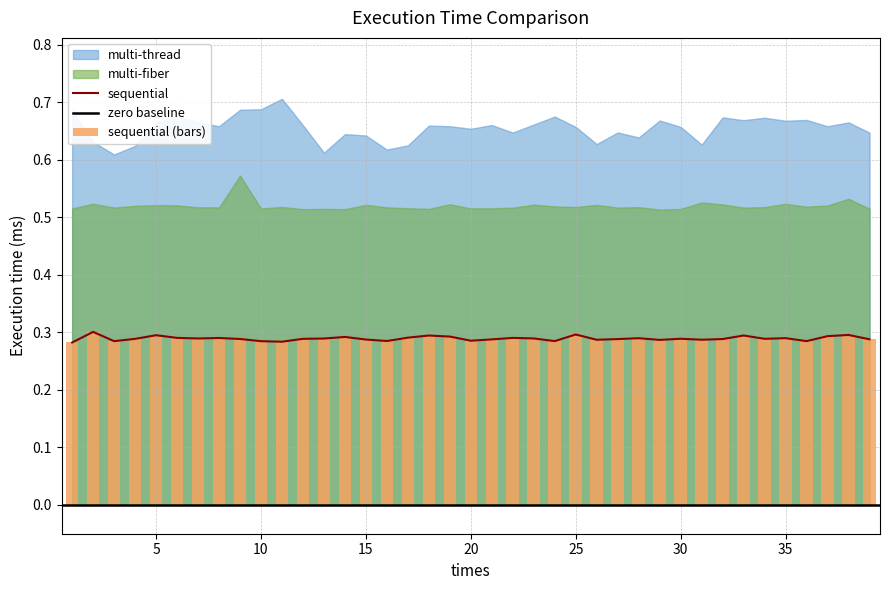

Which series has the largest range (max minus min)?

multi-thread